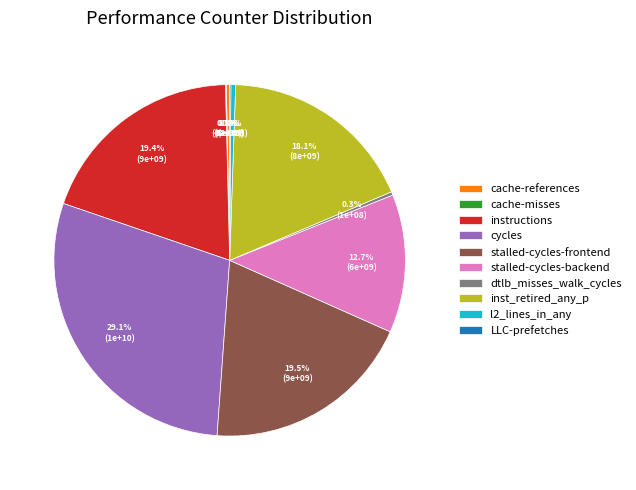

To the nearest percent, what portion does inst_retired_any_p represent?

18%